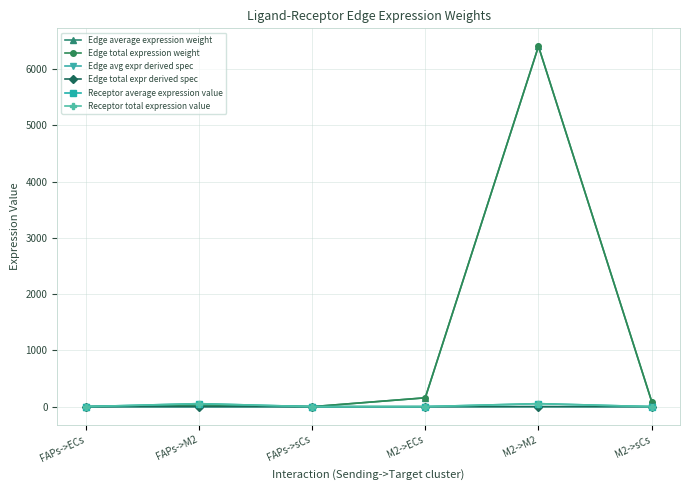

What is the difference between the highest and lowest values at M2->M2?

6406.2